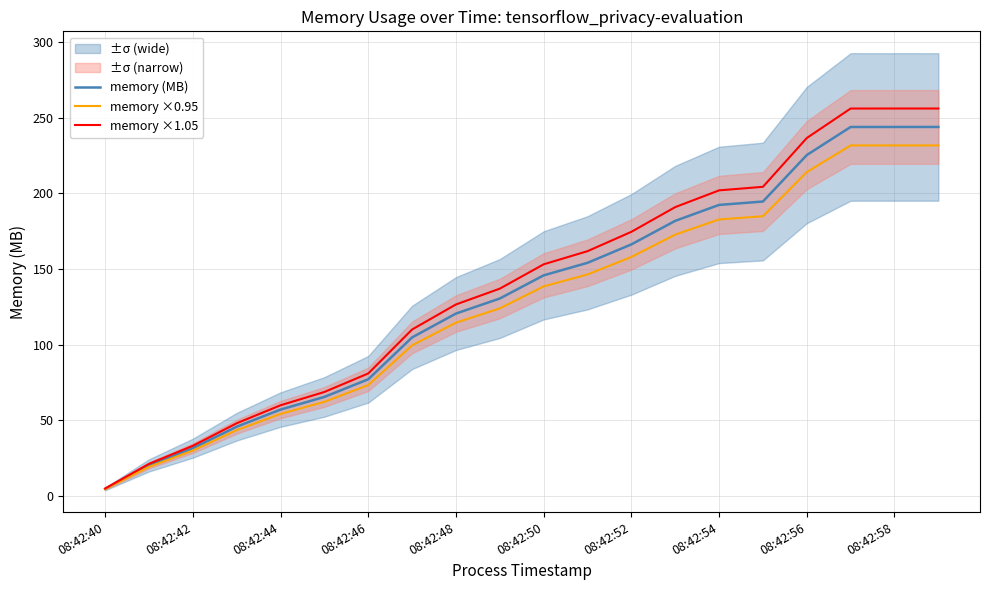

What is the difference between the memory ×1.05 values at 08:42:48 and 08:42:42?

93.4